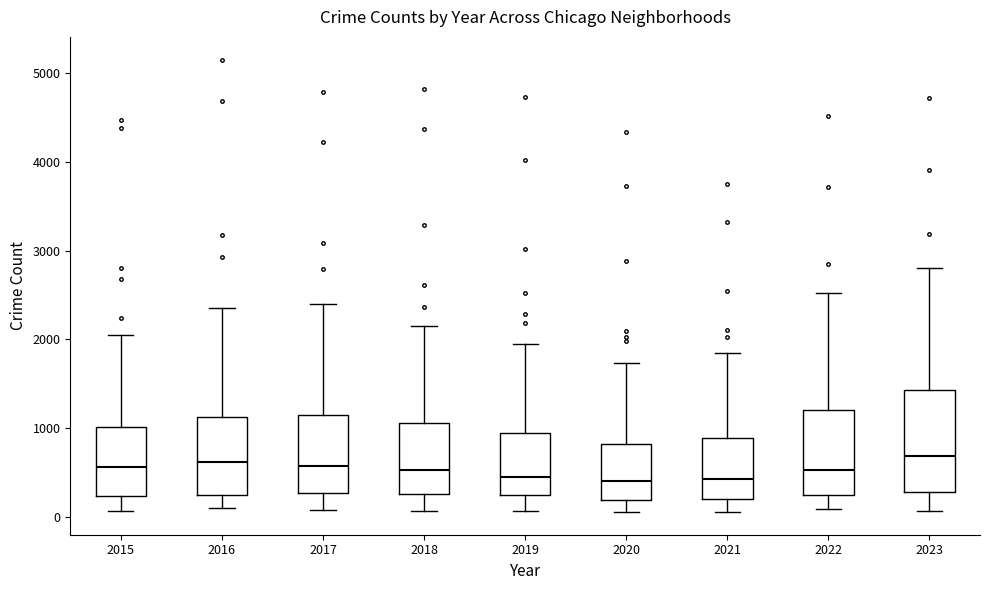

Reading left to right, transcribe this box plot: for each box, give where its median line is, the range the box spans, and where its two whiskers end, as read against the y-axis. The values are not printed on the chart, so give them approximately, as read against the axis.

2015: median 600, box 200 to 1000, whiskers 100 to 2000
2016: median 600, box 200 to 1100, whiskers 100 to 2400
2017: median 600, box 300 to 1200, whiskers 100 to 2400
2018: median 500, box 300 to 1100, whiskers 100 to 2100
2019: median 500, box 200 to 900, whiskers 100 to 1900
2020: median 400, box 200 to 800, whiskers 100 to 1700
2021: median 400, box 200 to 900, whiskers 100 to 1900
2022: median 500, box 200 to 1200, whiskers 100 to 2500
2023: median 700, box 300 to 1400, whiskers 100 to 2800